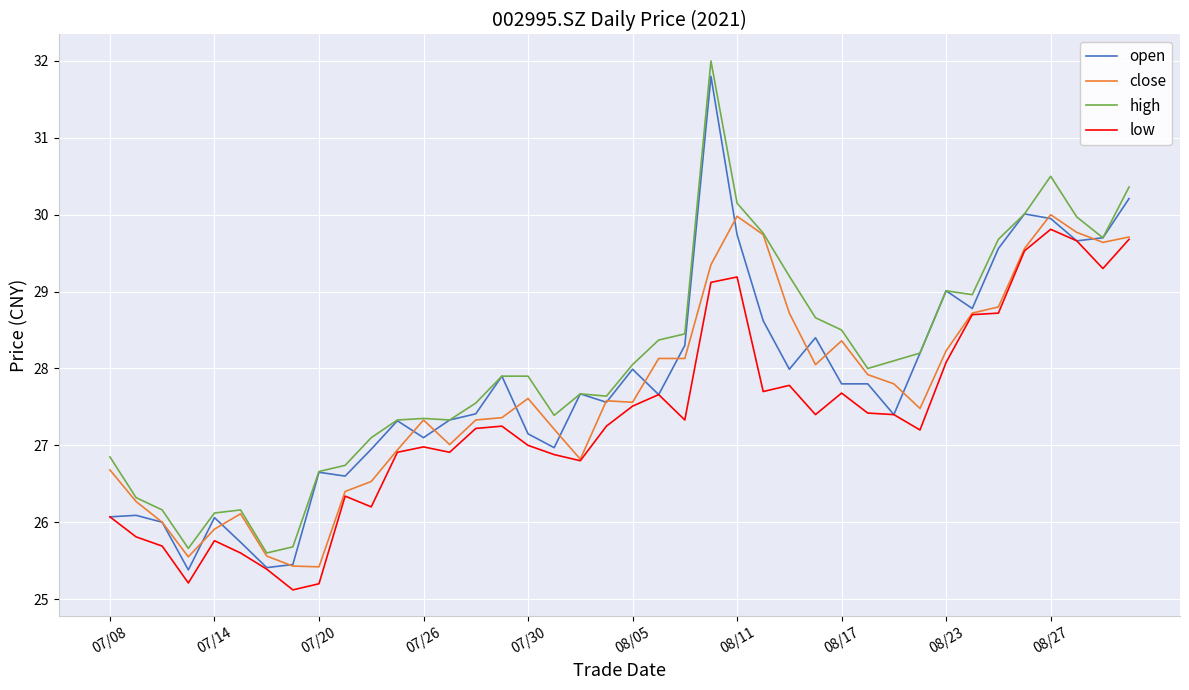

Rank the series by their average value, from highest to lowest.

high, open, close, low